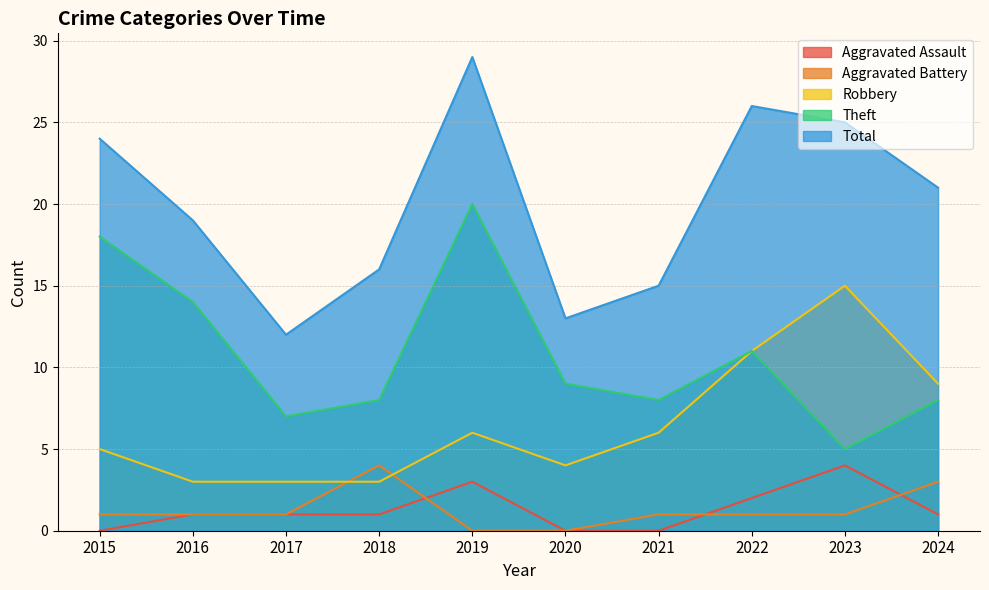

At which label does Aggravated Assault first exceed 1?

2019